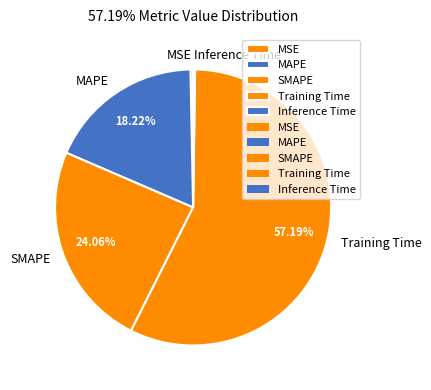

Which category has the biggest portion of the pie?

Training Time